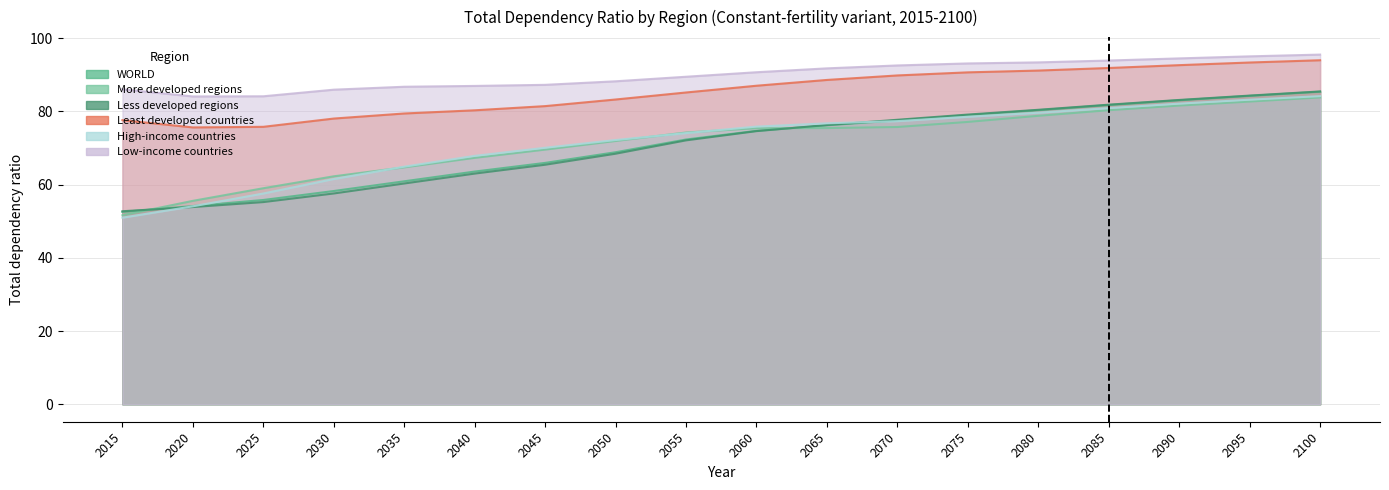

Between 2030 and 2035, which series saw the biggest shift?

High-income countries